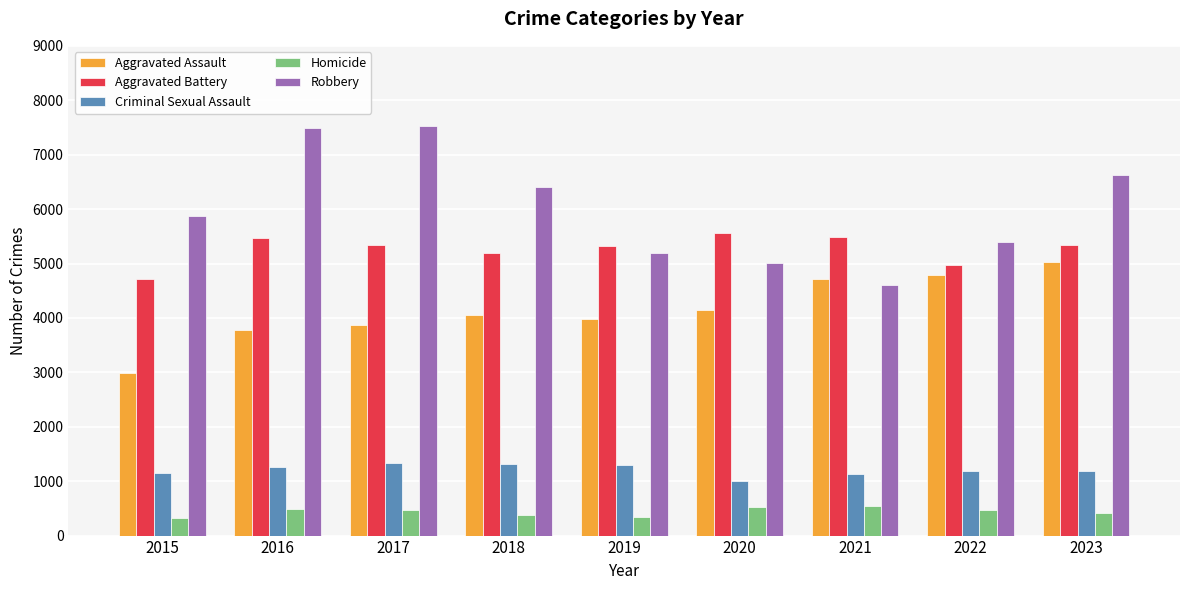

What is the difference between the highest and lowest values at 2018?

6025